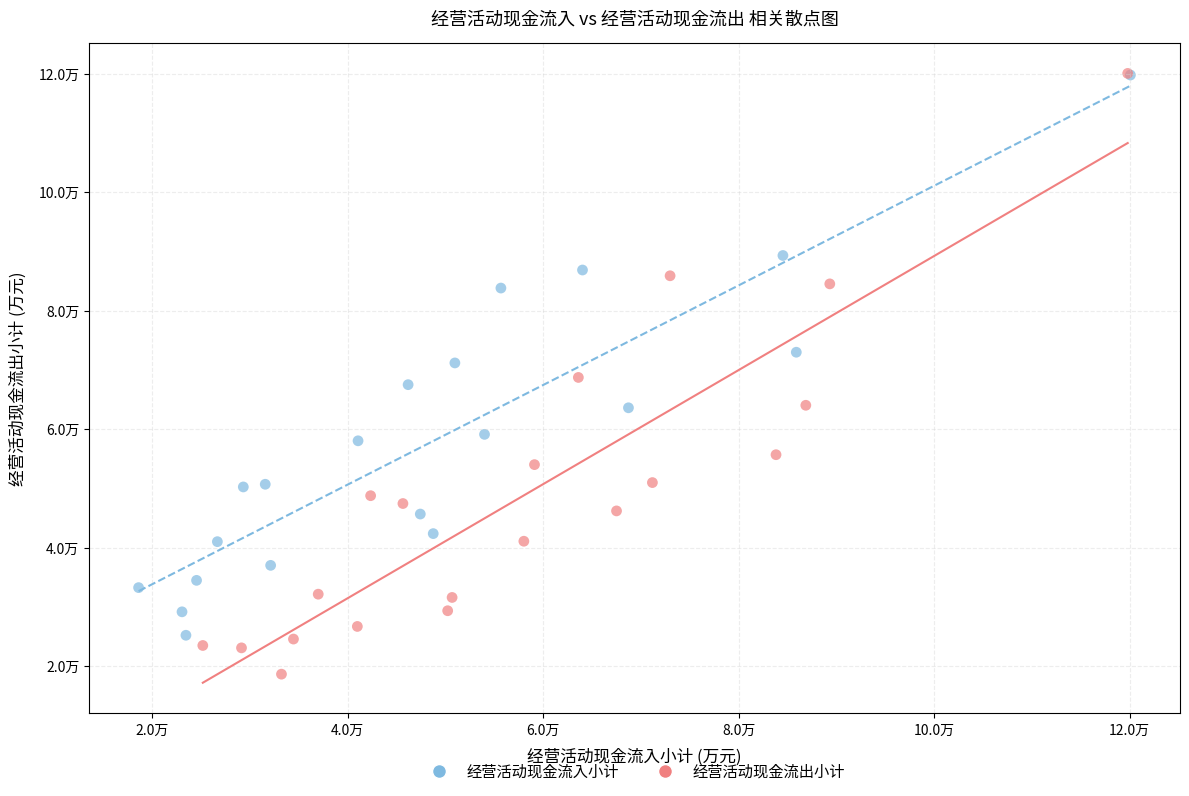

Which series reaches the minimum Y coordinate?

经营活动现金流出小计